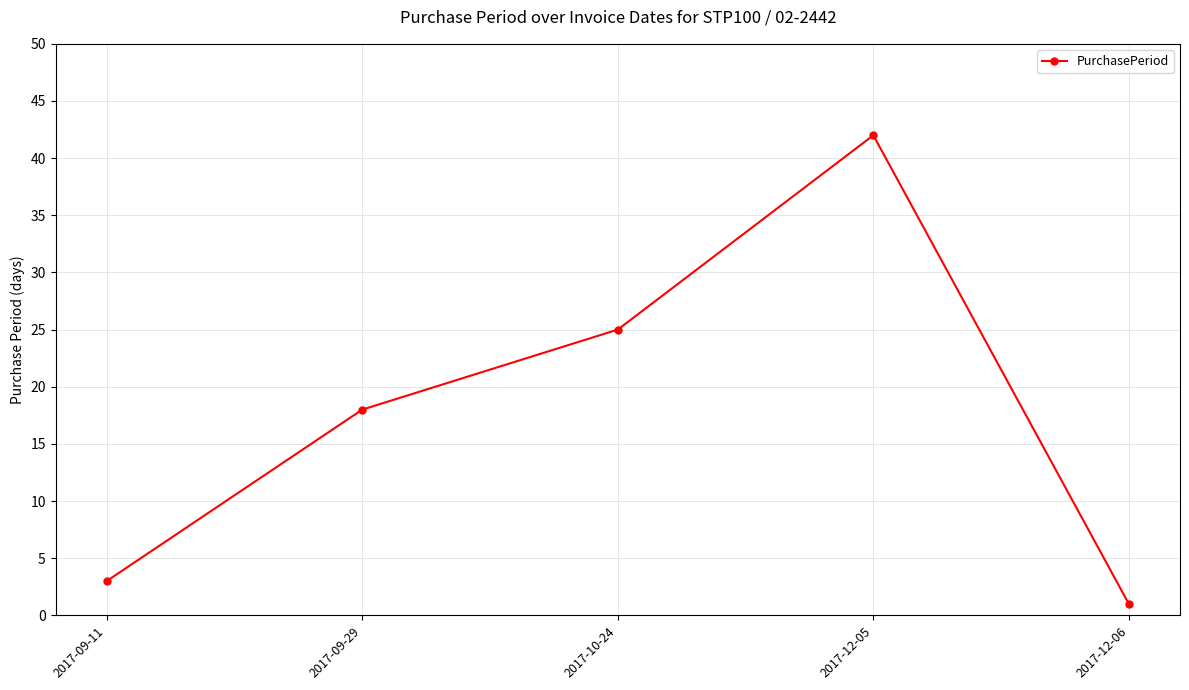

List the labels in order of value, smallest first.

2017-12-06, 2017-09-11, 2017-09-29, 2017-10-24, 2017-12-05